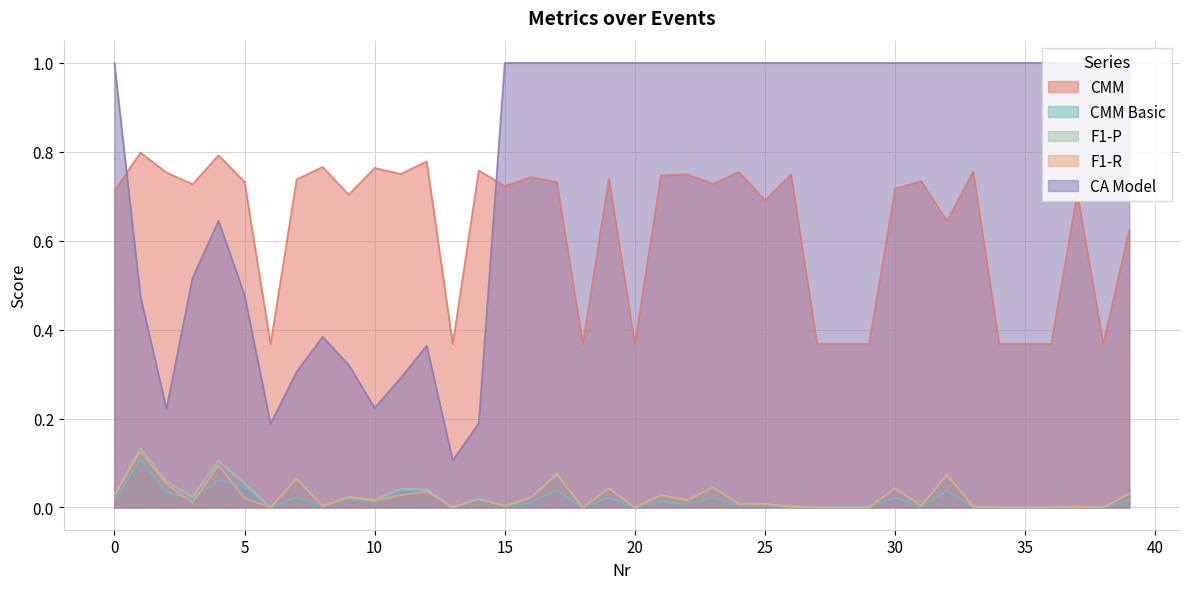

True or false: F1-R and CA Model cross at least once.

False